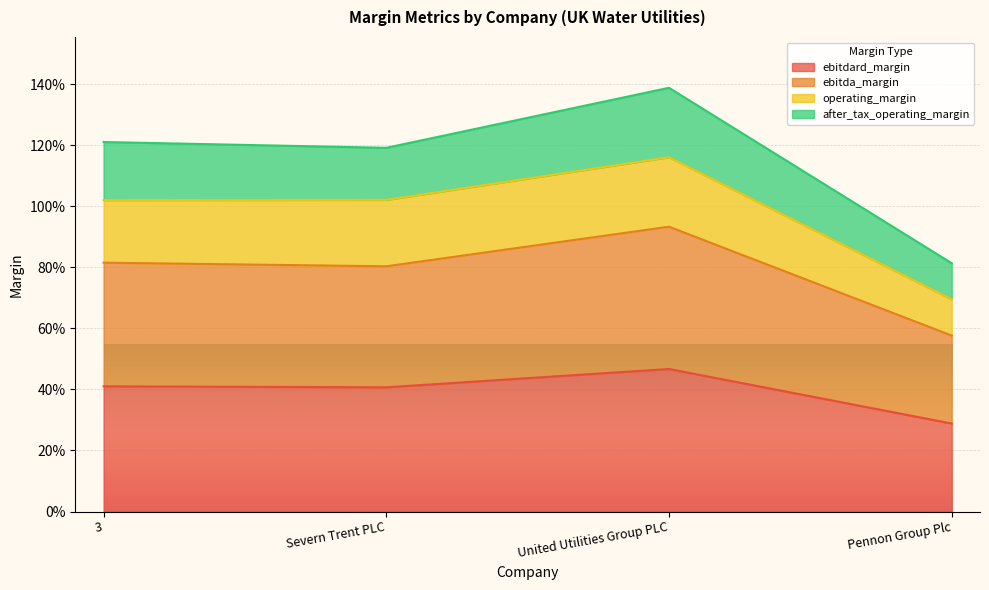

What are all the series names shown in the legend?

ebitdard_margin, ebitda_margin, operating_margin, after_tax_operating_margin